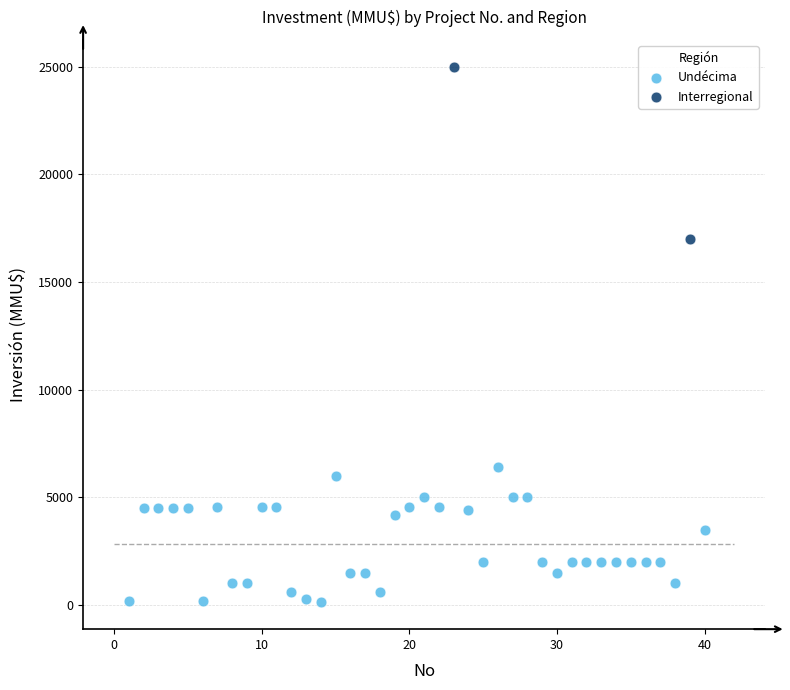

What are all the series names shown in the legend?

Undécima, Interregional